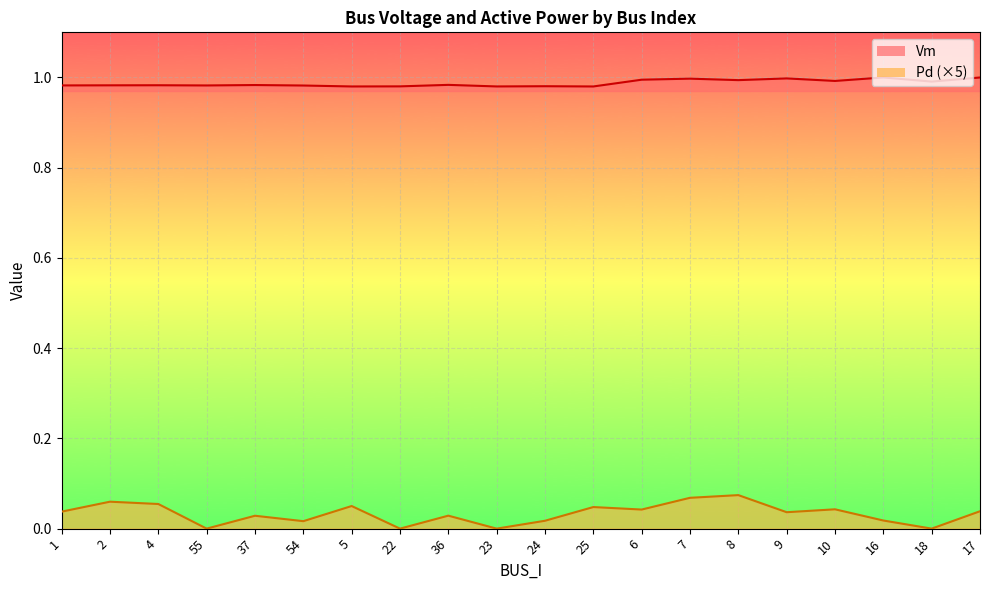

Does the chart display data point markers on the line(s)?

No